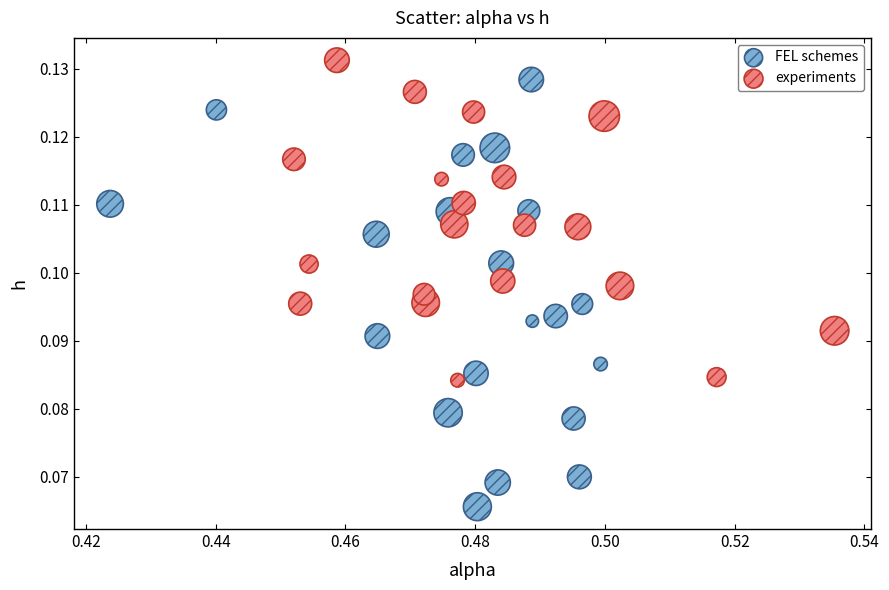

Which series has the largest Y range (max minus min)?

FEL schemes